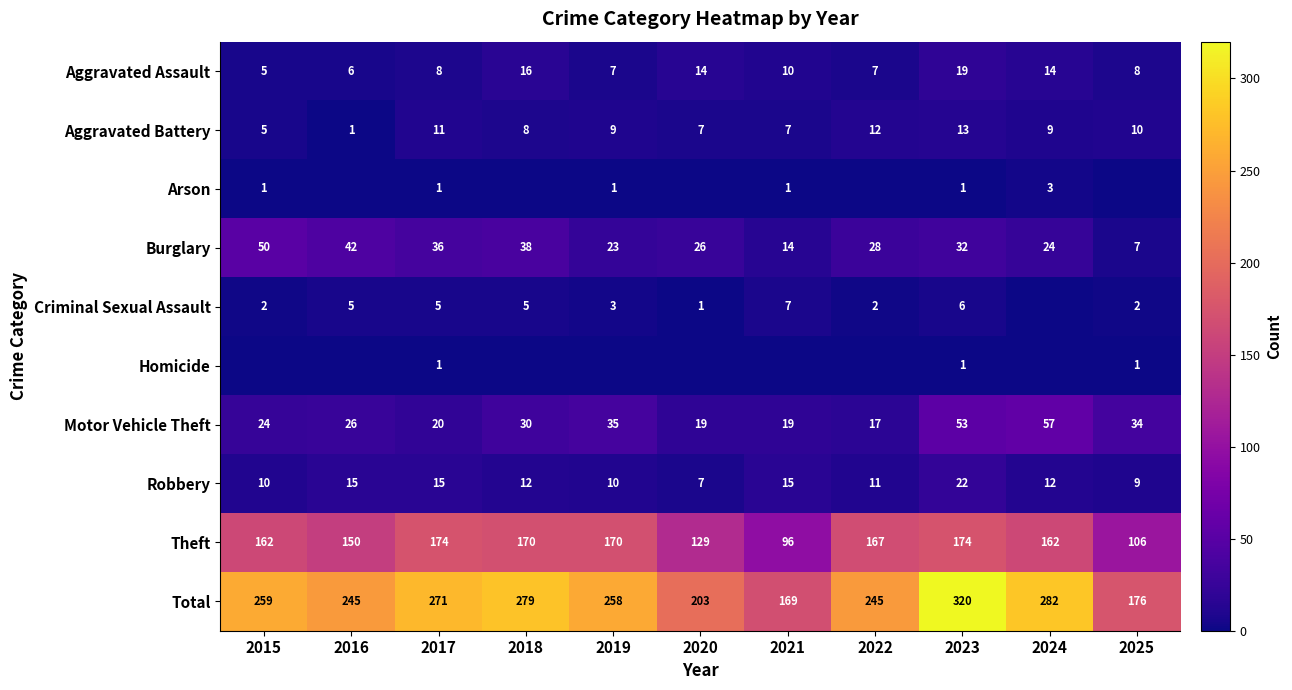

At which category is the sum across all series the highest?

2023